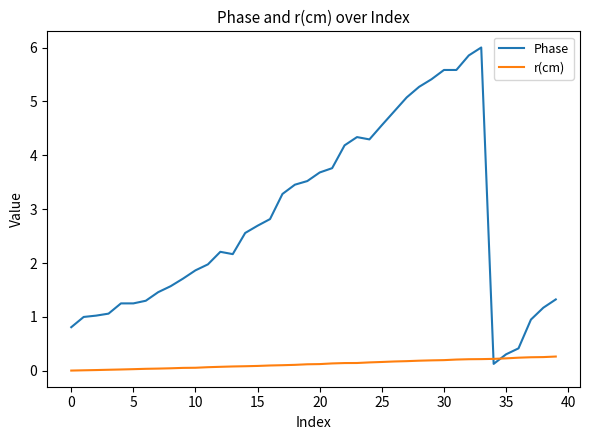

Rank the series by their maximum value, from highest to lowest.

Phase, r(cm)